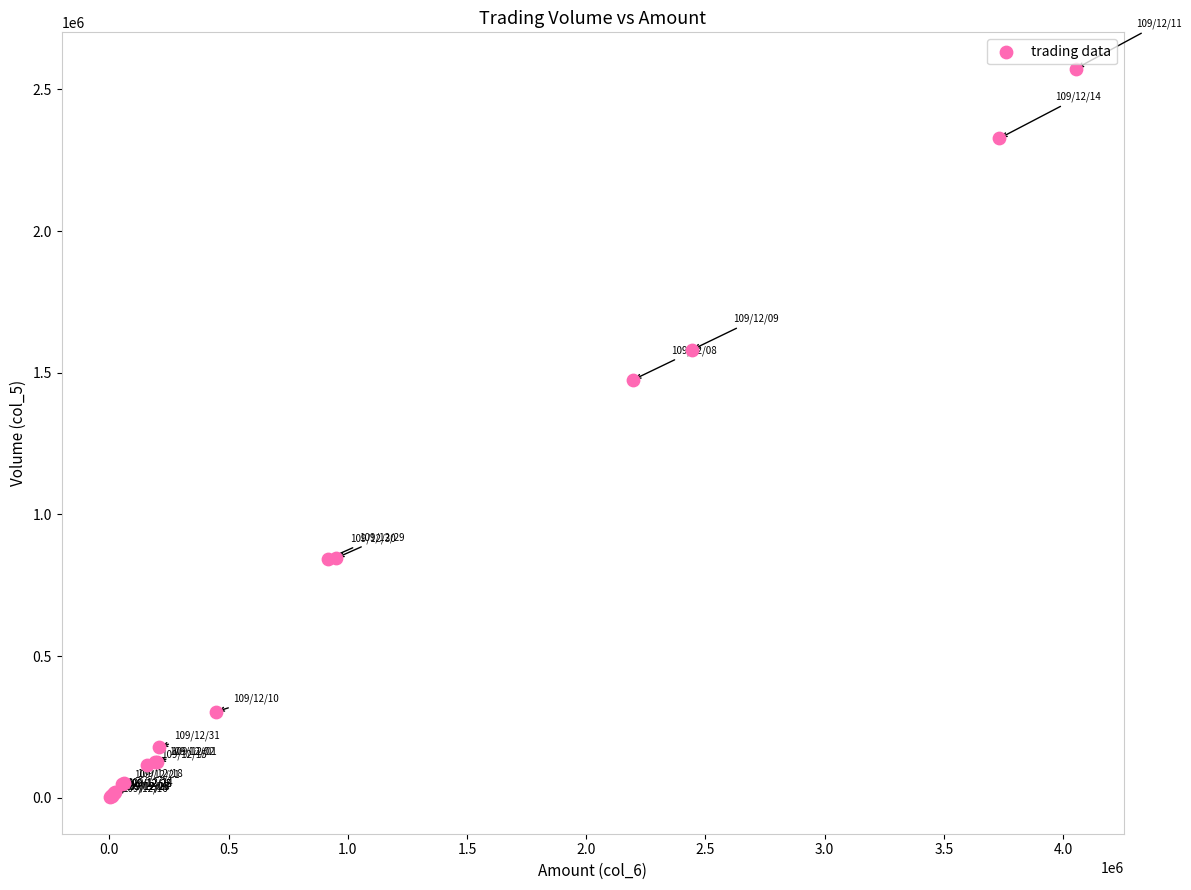

What Y value in the scatter plot is closest to 1287500?

1475000